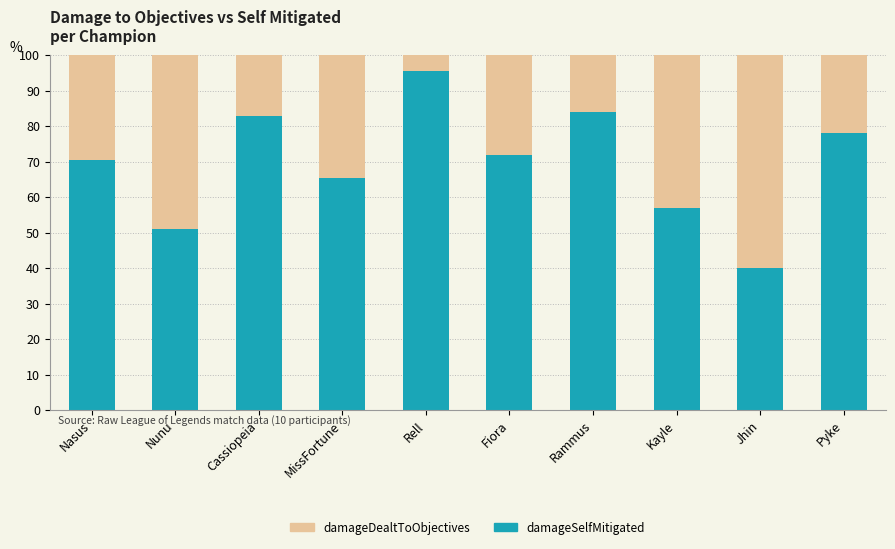

What value does the damageSelfMitigated series have at Rammus?

84.1